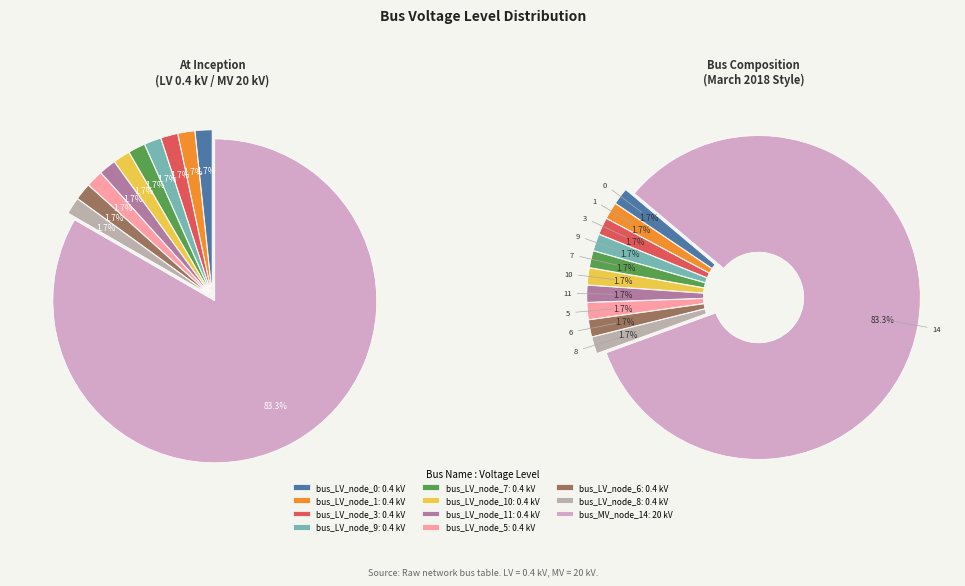

How many slices are in this pie chart?

11